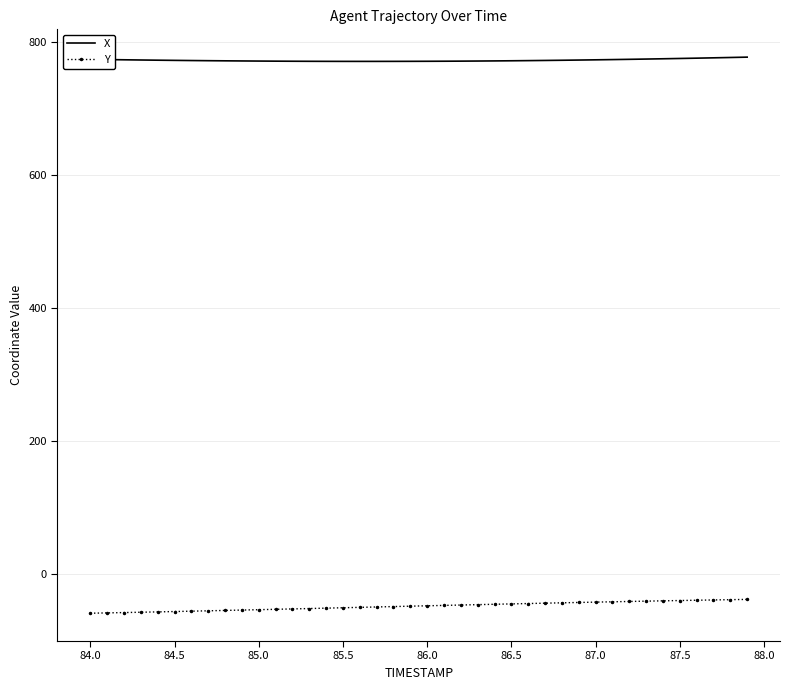

What is the difference between the maximum and minimum values in the Y series?

20.8